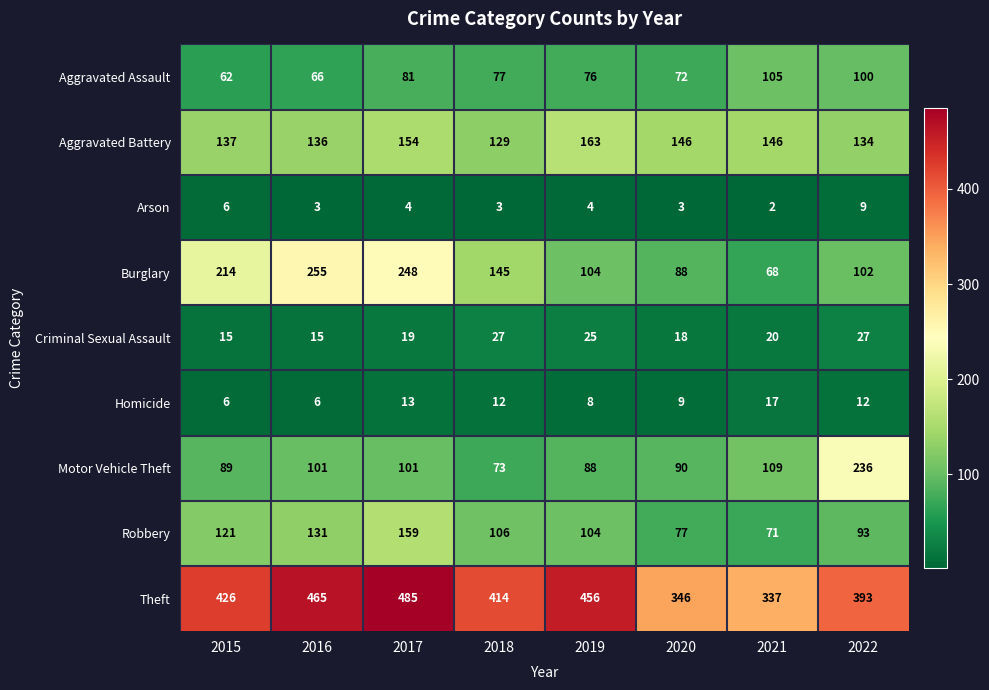

List the series in order of their peak value, lowest first.

Arson, Homicide, Criminal Sexual Assault, Aggravated Assault, Robbery, Aggravated Battery, Motor Vehicle Theft, Burglary, Theft